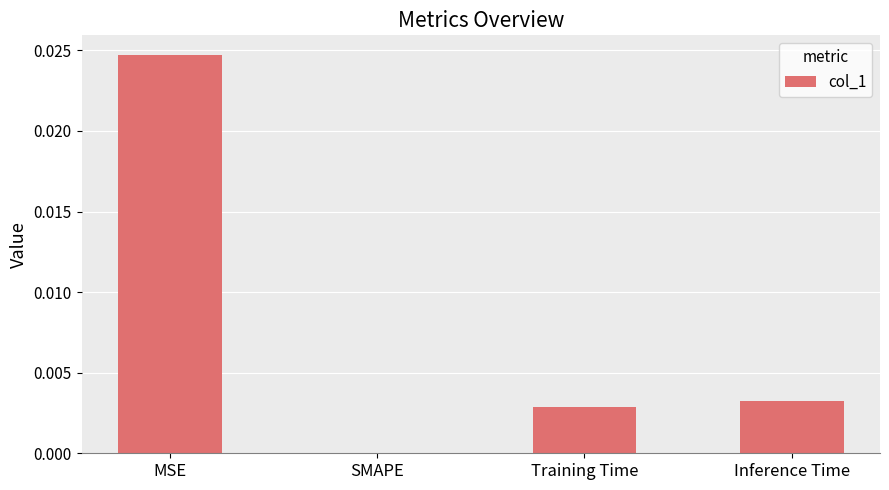

Is it true that the value at Inference Time is 0.0?

True